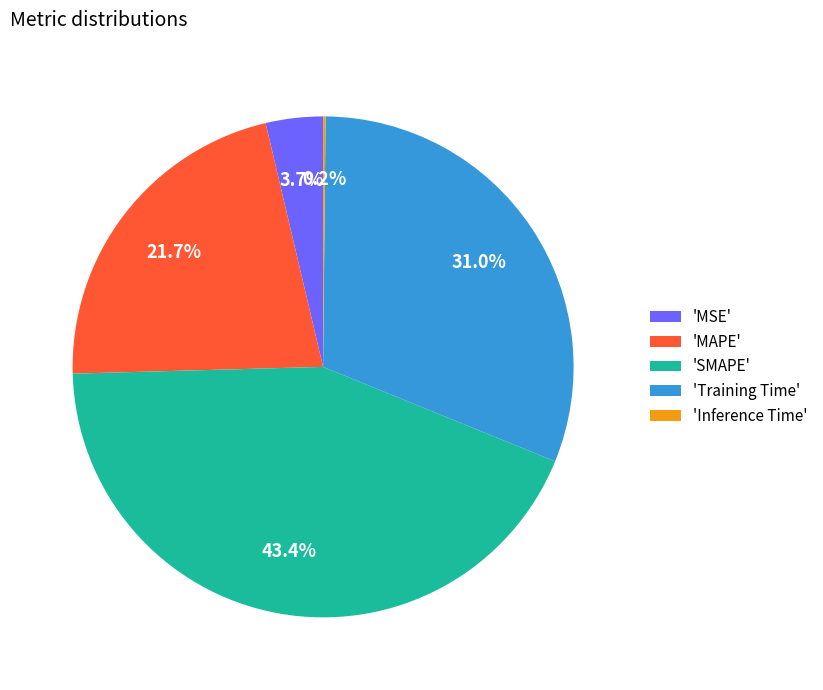

What is the largest slice in the pie chart?

'SMAPE'